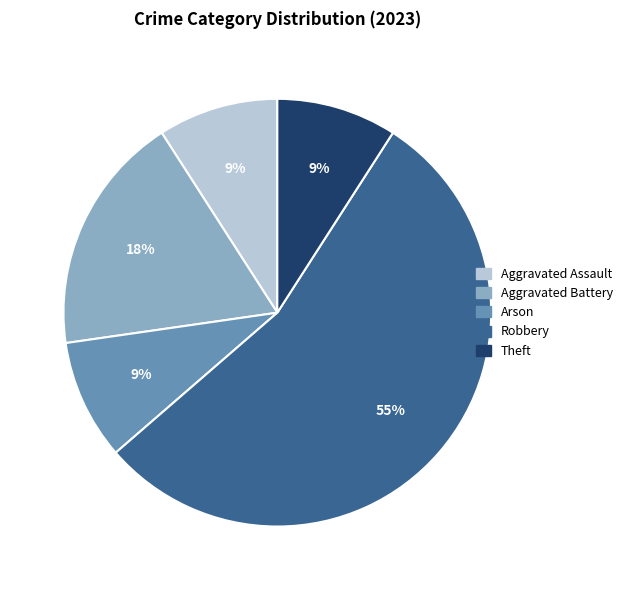

How many segments does this pie chart have?

5